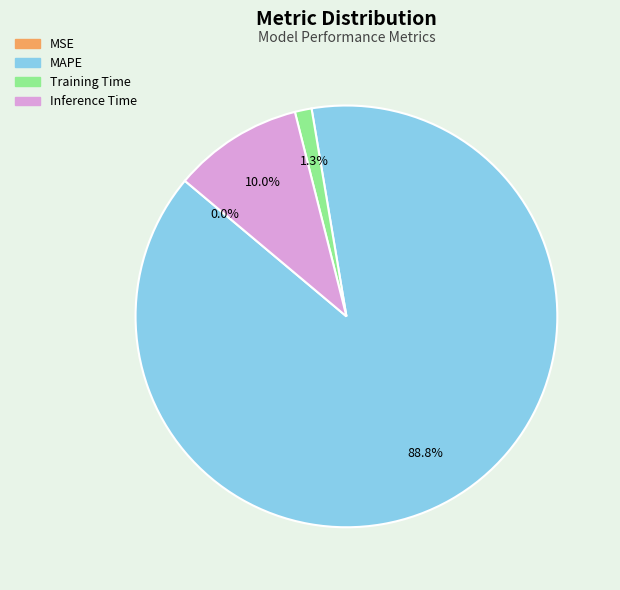

Is it true that Inference Time is 22% of the pie?

False